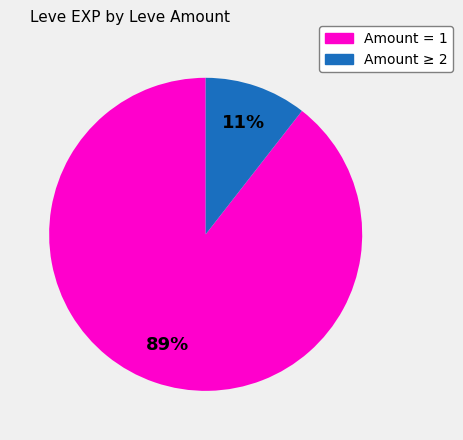

Count the number of slices in the pie.

2